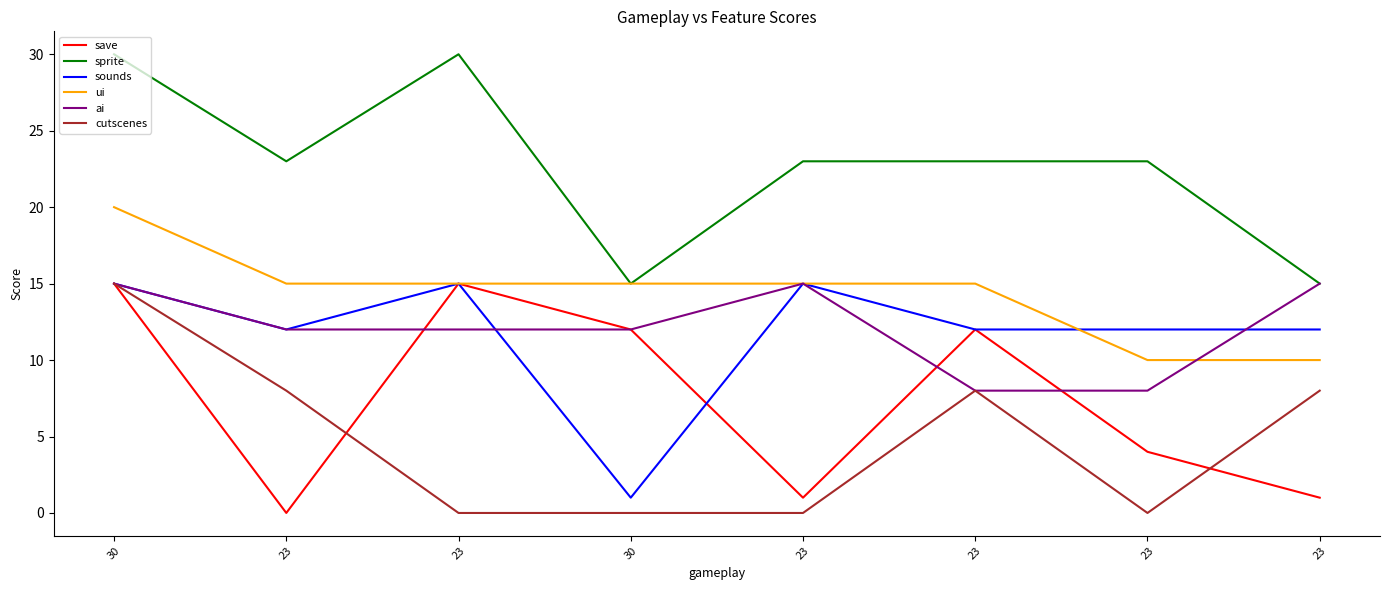

What is the label of the 8th point from the right?

30